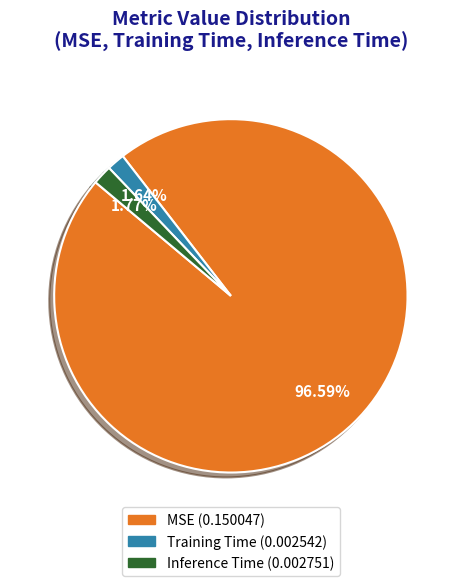

What is the largest slice in the pie chart?

MSE